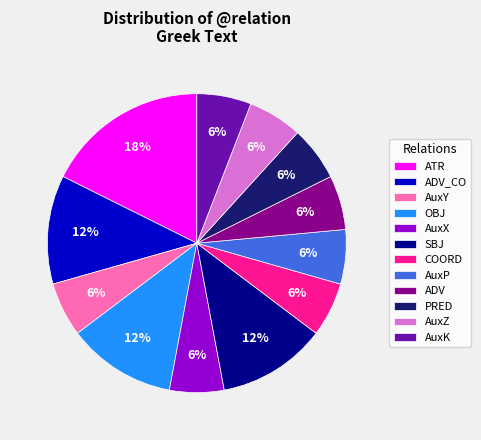

What is the largest slice in the pie chart?

ATR